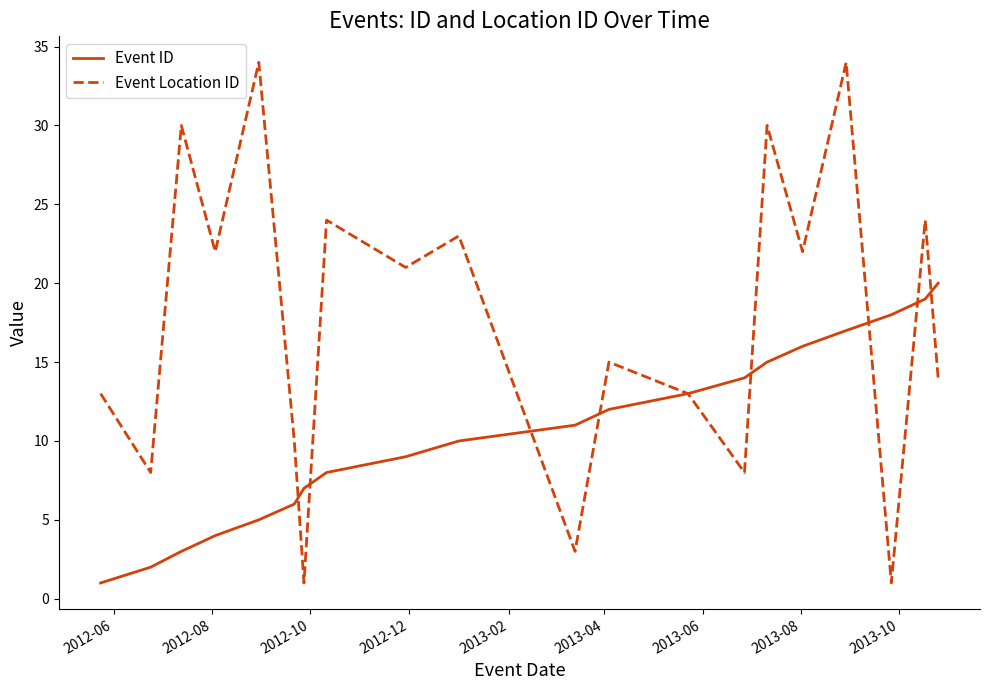

Which series has the largest total across all categories?

Event Location ID